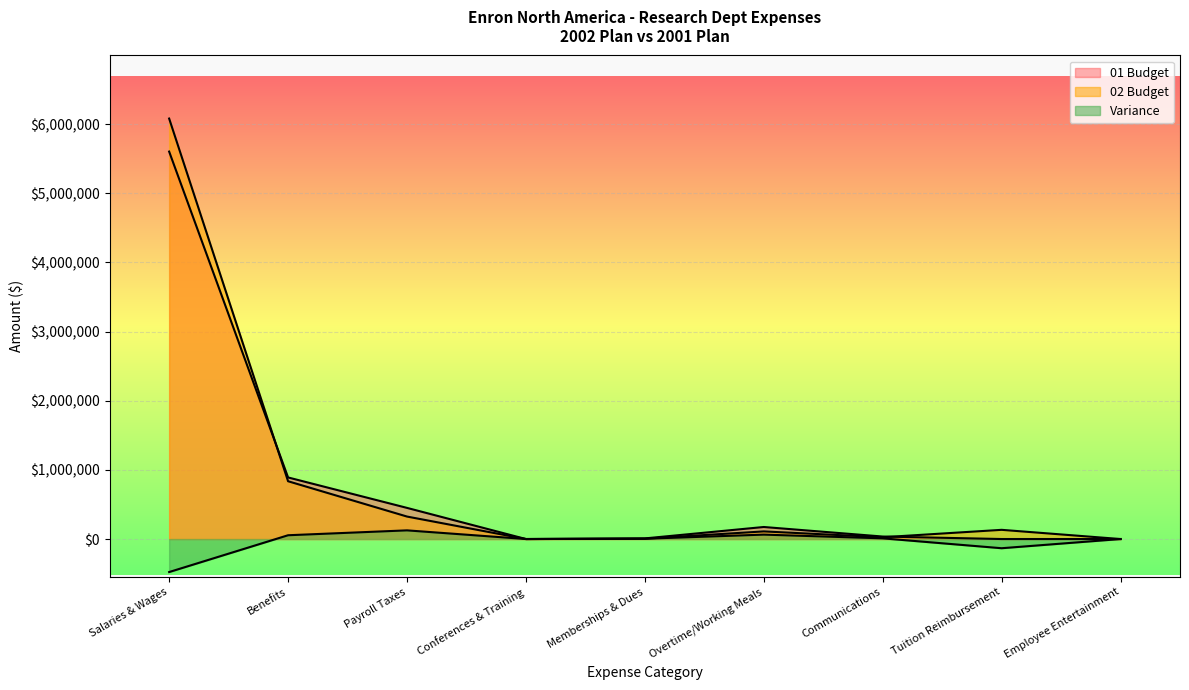

At which label does 02 Budget reach its minimum?

Conferences & Training